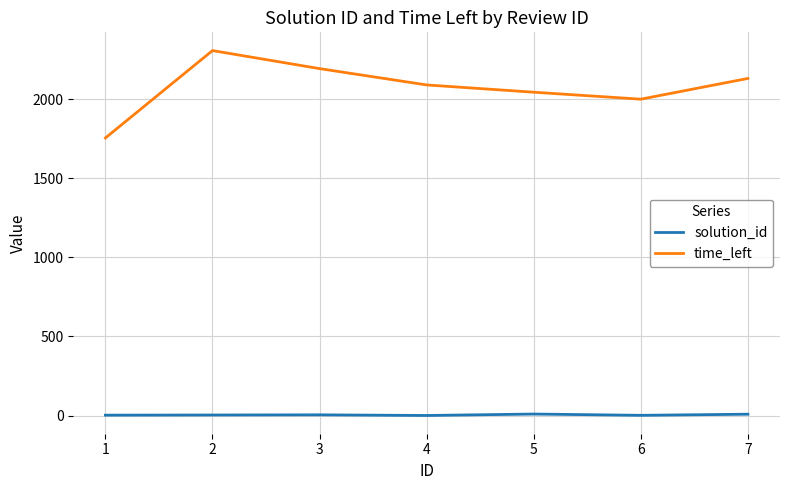

True or false: time_left and solution_id intersect in this chart.

False